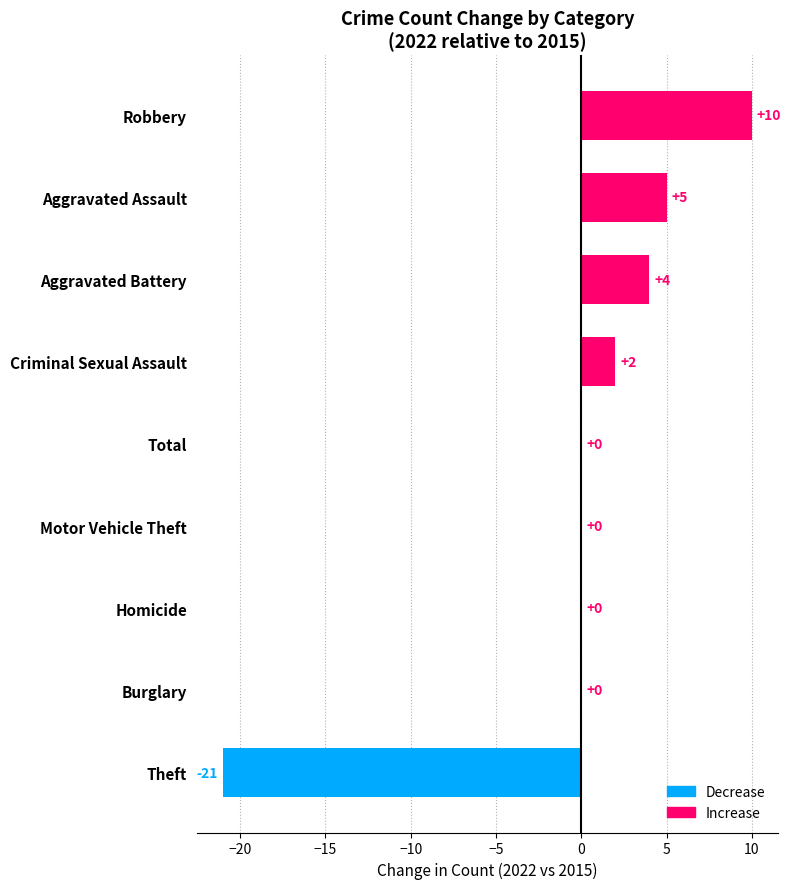

Read the value at Robbery, to the nearest 5.

10